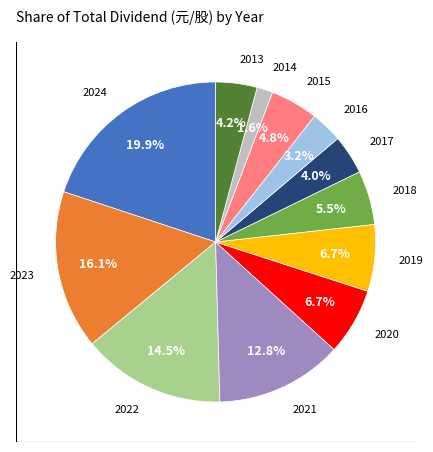

Is there a majority slice in this chart?

No